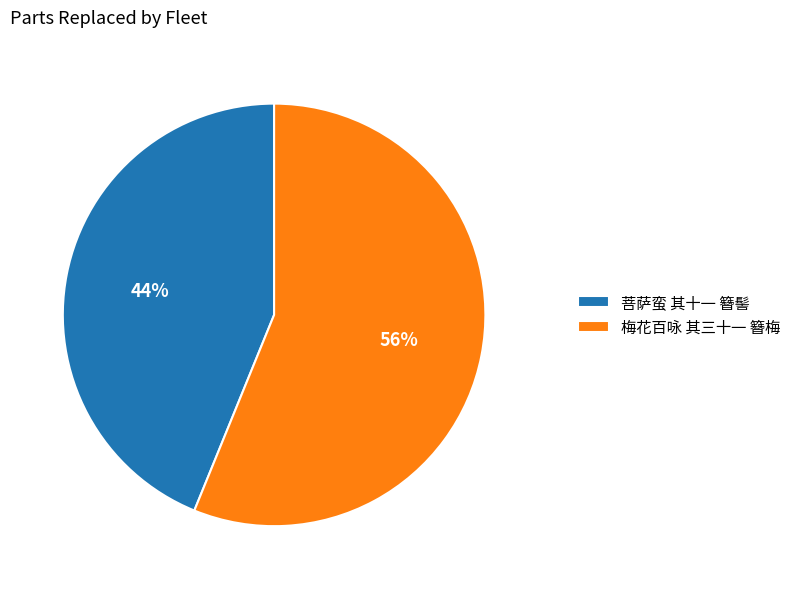

Is the sum of 梅花百咏 其三十一 簪梅 and 菩萨蛮 其十一 簪髻 greater than half?

Yes